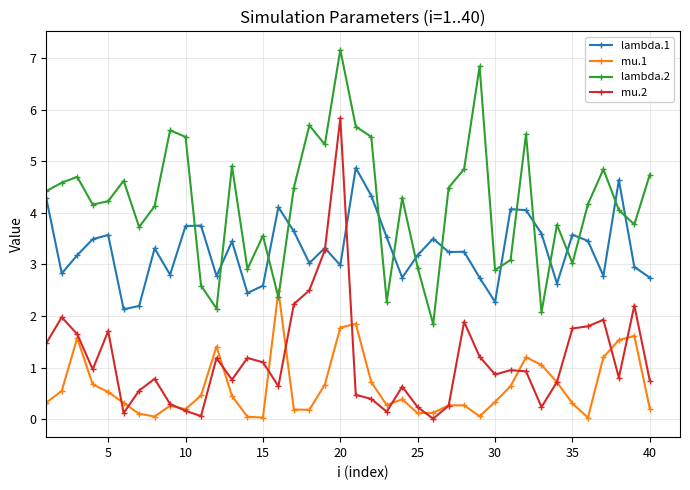

Which series has the largest total across all categories?

lambda.2